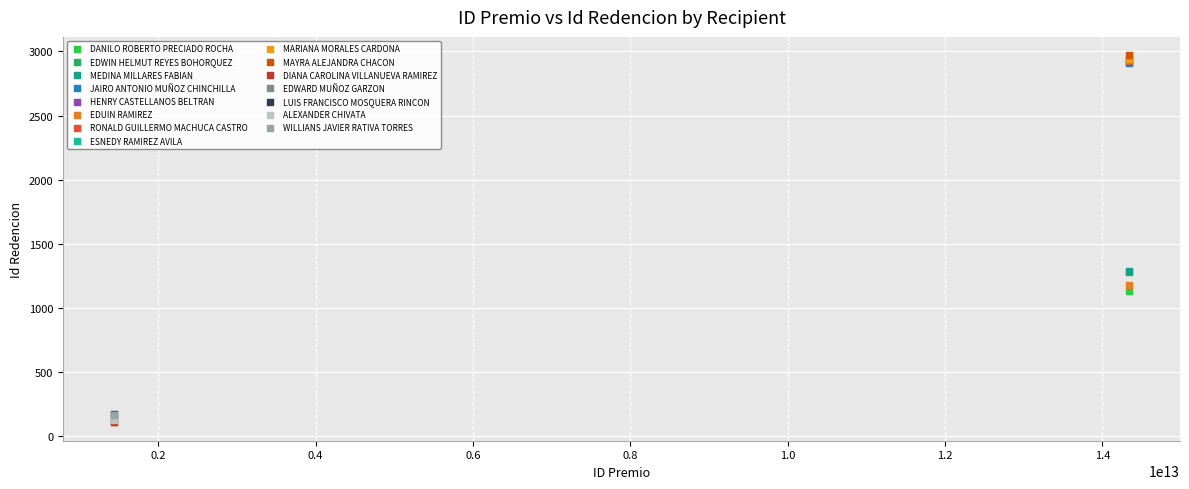

What are all the series names shown in the legend?

DANILO ROBERTO PRECIADO ROCHA, EDWIN HELMUT REYES BOHORQUEZ, MEDINA MILLARES FABIAN, JAIRO ANTONIO MUÑOZ CHINCHILLA, HENRY CASTELLANOS BELTRAN, EDUIN RAMIREZ, RONALD GUILLERMO MACHUCA CASTRO, ESNEDY RAMIREZ AVILA, MARIANA MORALES CARDONA, MAYRA ALEJANDRA CHACON, DIANA CAROLINA VILLANUEVA RAMIREZ, EDWARD MUÑOZ GARZON, LUIS FRANCISCO MOSQUERA RINCON, ALEXANDER CHIVATA, WILLIANS JAVIER RATIVA TORRES